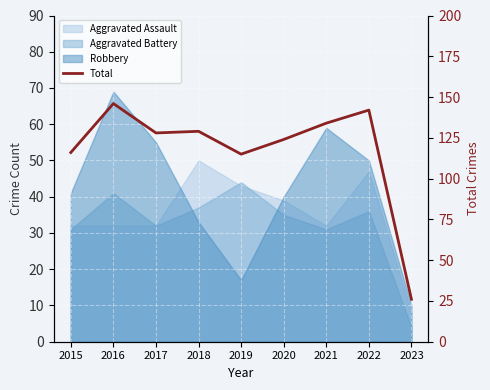

What is the value of the 4th point from the left?

129